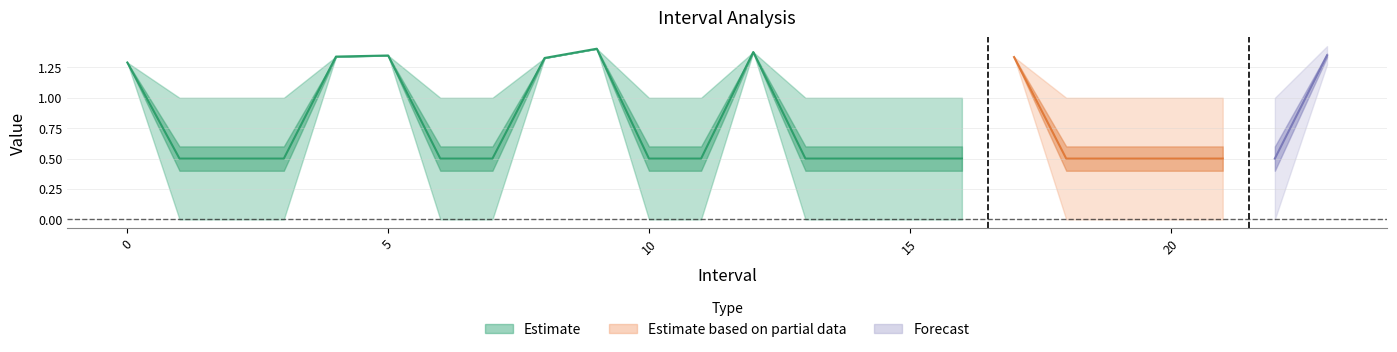

What is the spread (max minus min) of values at 5?

1.3